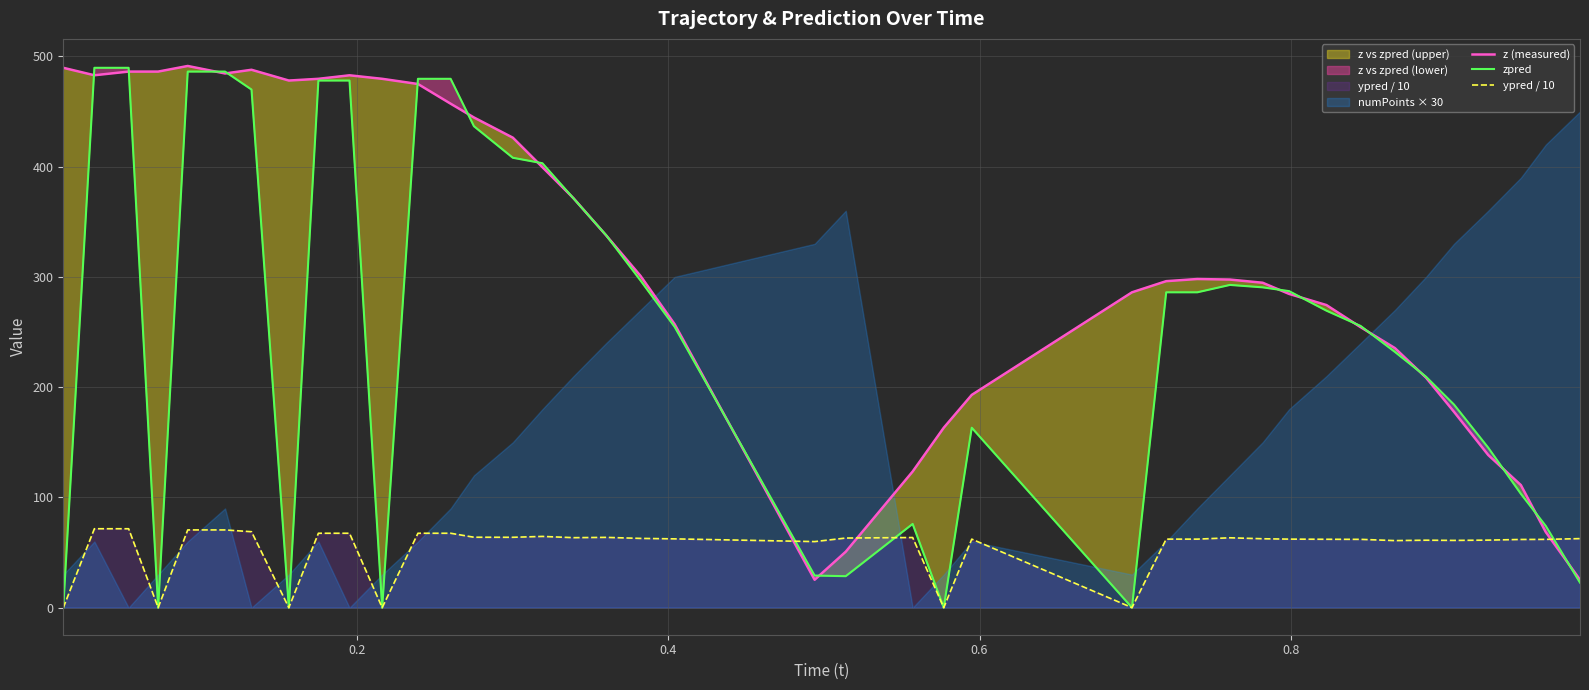

What is the lowest value of the z (measured) series?

25.3